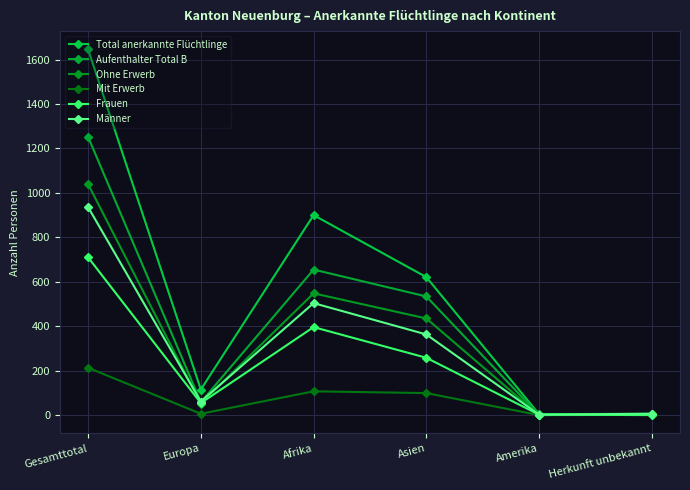

What are all the series names shown in the legend?

Total anerkannte Flüchtlinge, Aufenthalter Total B, Ohne Erwerb, Mit Erwerb, Frauen, Männer